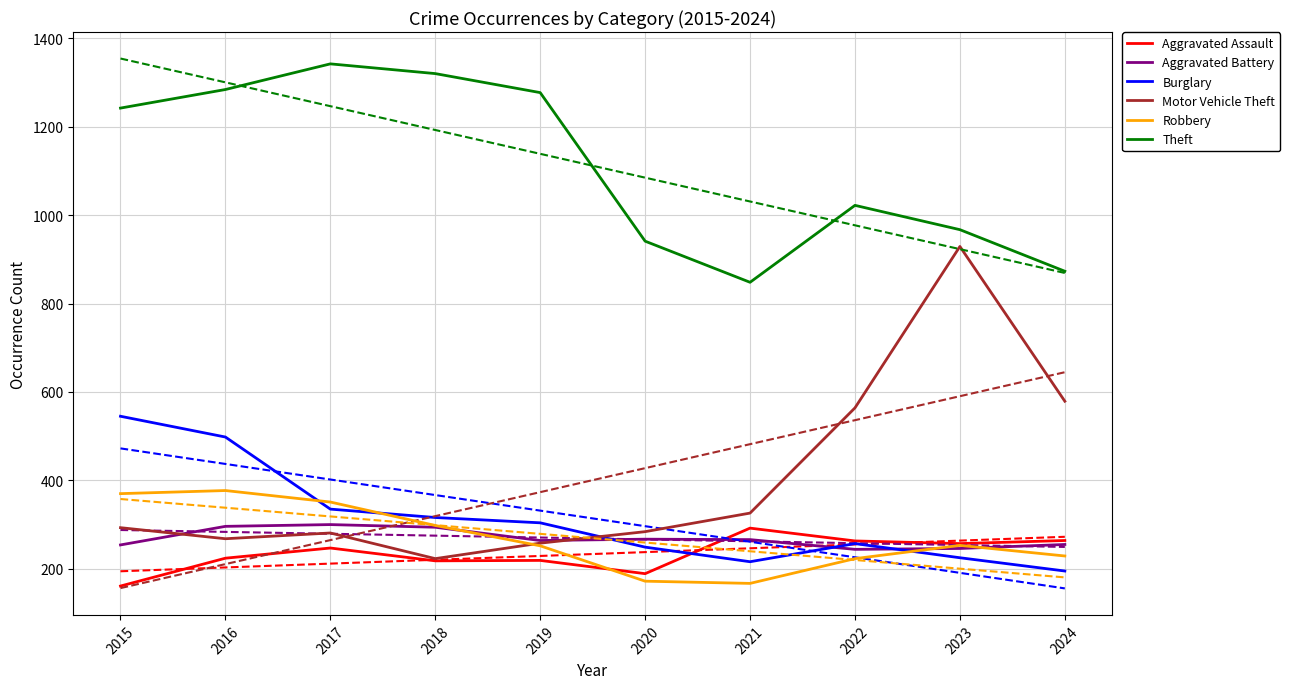

Reading right to left, what are all the values shown in this chart?

Aggravated Assault: 264	257	263	292	189	219	218	247	224	161
Aggravated Battery: 255	246	244	266	267	264	294	300	296	254
Burglary: 195	225	257	216	249	304	316	335	498	545
Motor Vehicle Theft: 579	929	564	326	284	258	223	281	268	293
Robbery: 229	253	223	167	172	252	298	351	377	370
Theft: 873	967	1022	848	941	1277	1320	1342	1284	1242